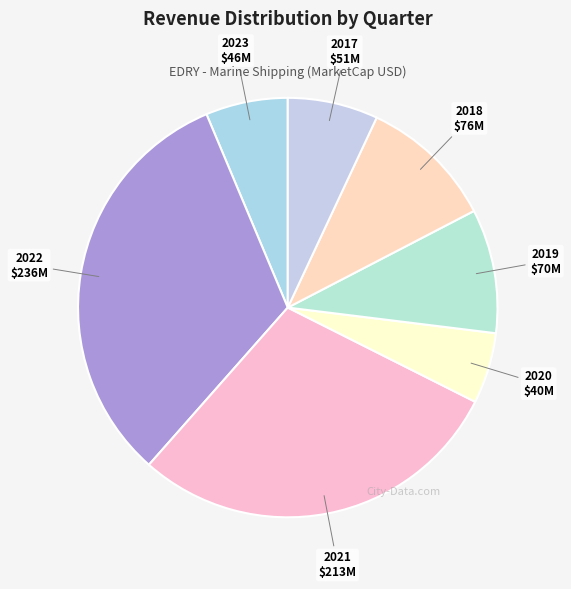

How many segments does this pie chart have?

7